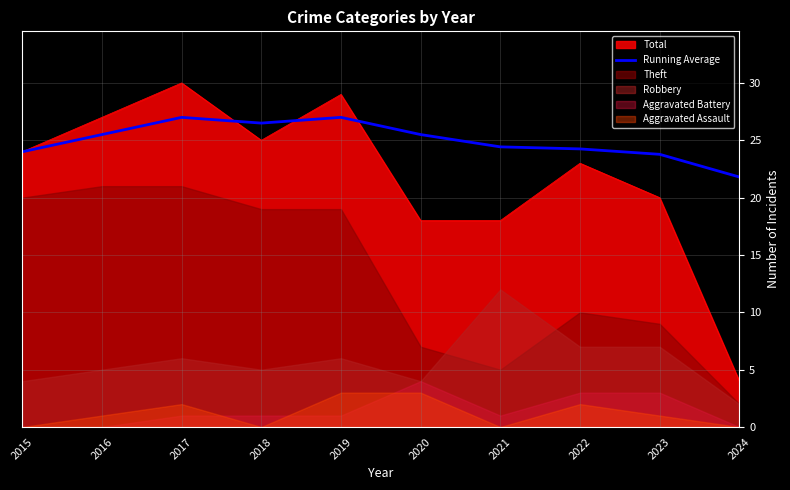

What is the highest value of the Running Average series?

27.0